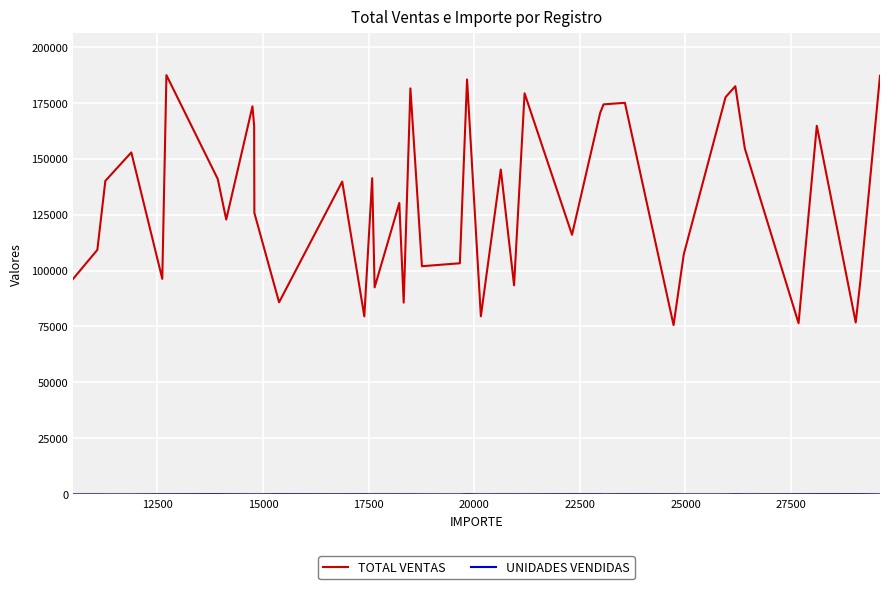

Which series has the largest total across all categories?

TOTAL VENTAS